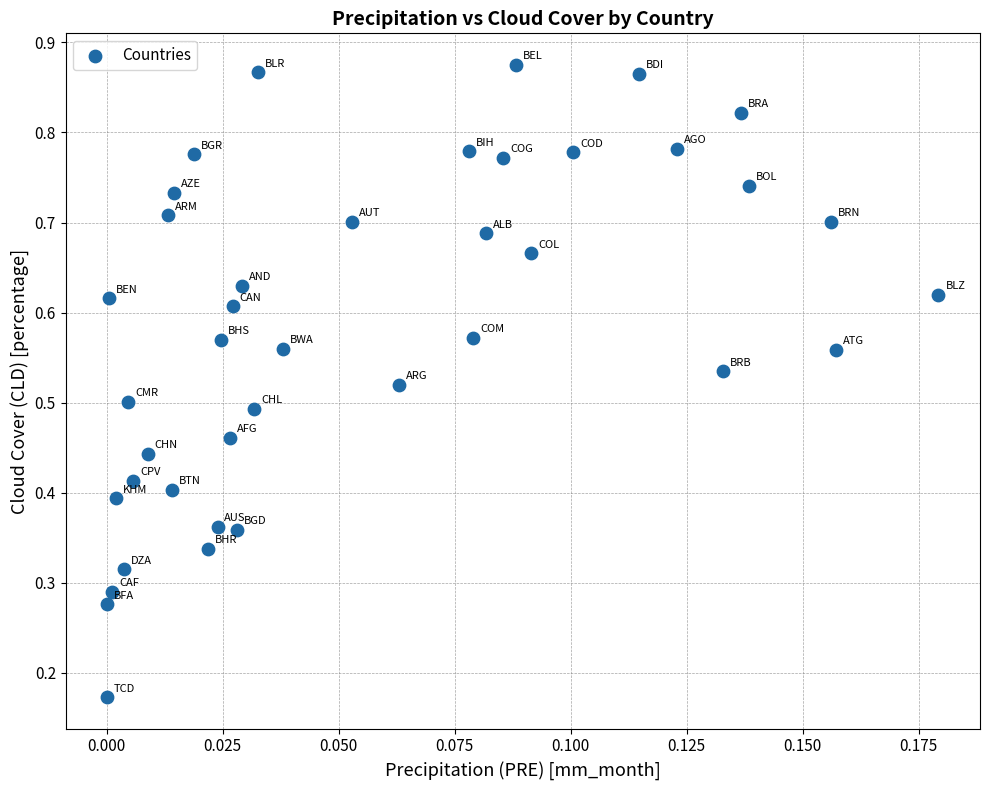

How many points are shown in the scatter plot?

40